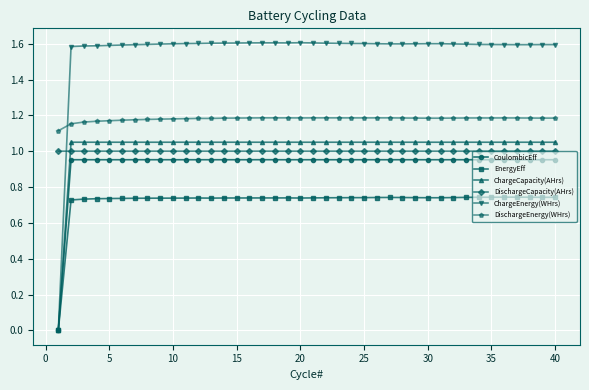

In EnergyEff, how many points are lower than both neighbors (excluding endpoints)?

4